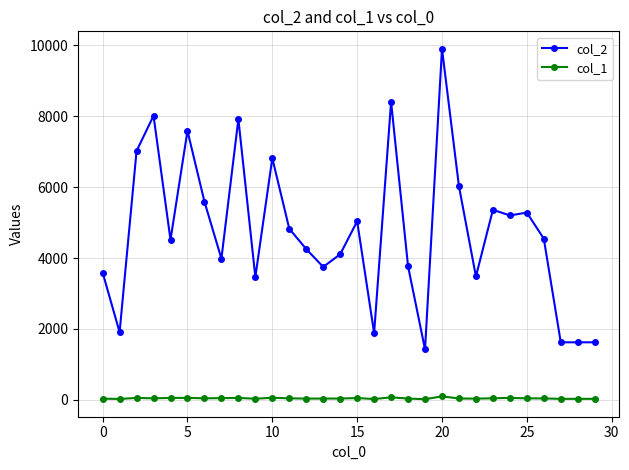

Which series has the largest total across all categories?

col_2